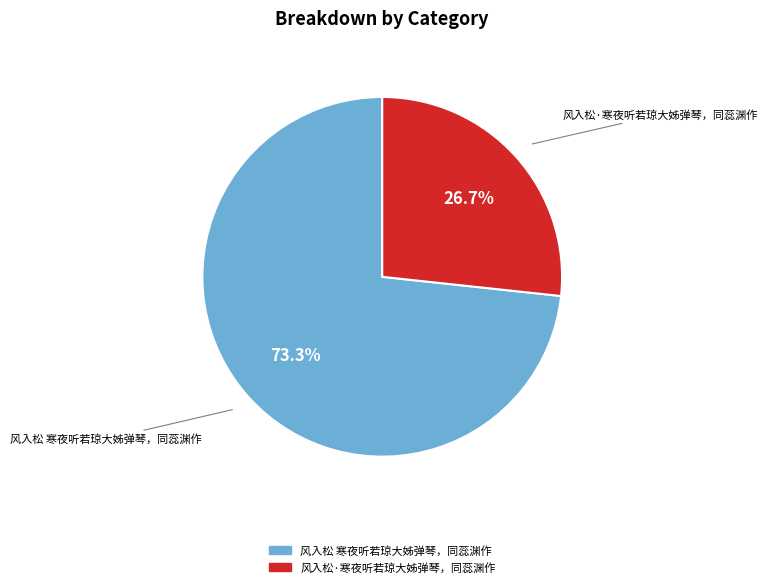

Is it true that 风入松 寒夜听若琼大姊弹琴，同蕊渊作 is 73% of the pie?

True